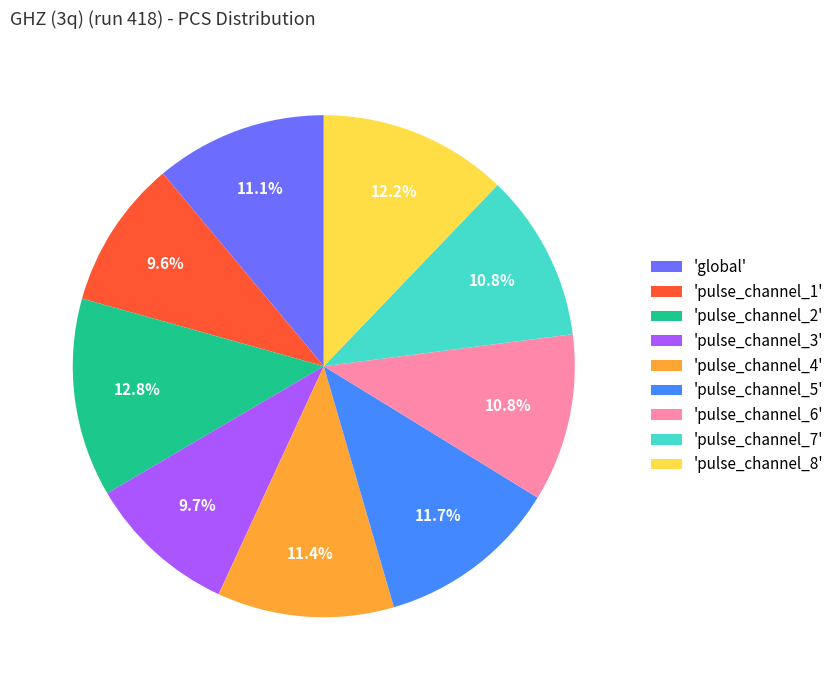

Which slice is the largest?

'pulse_channel_2'